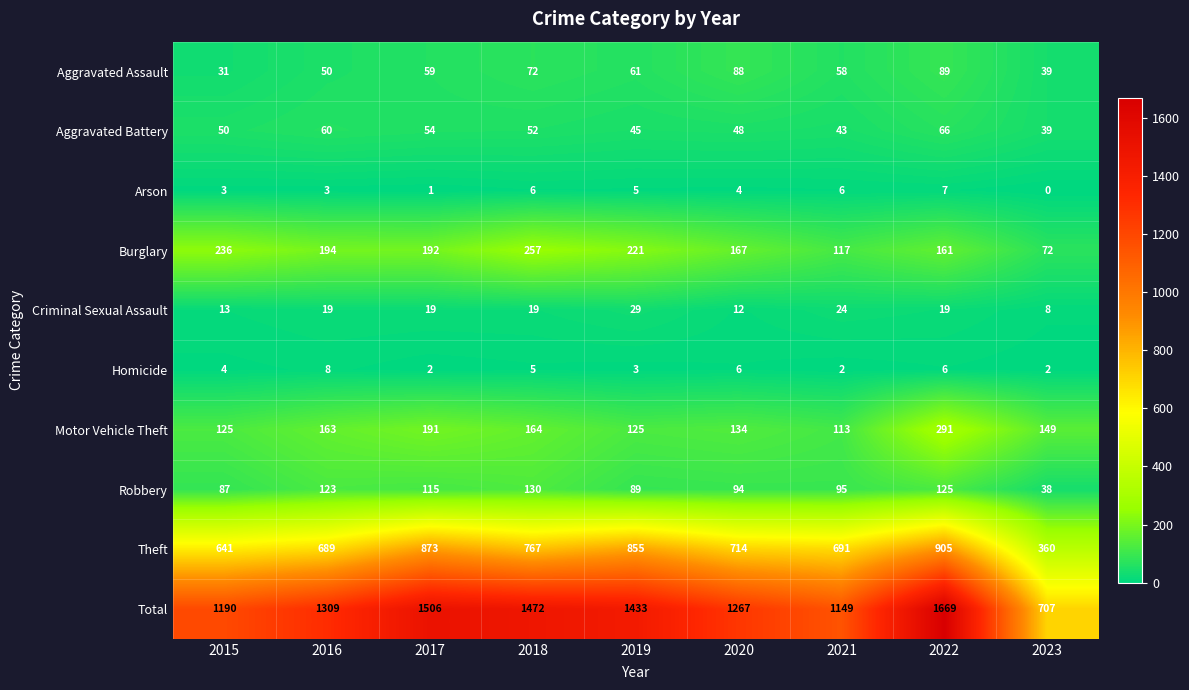

What is the spread (max minus min) of values at 2022?

1663